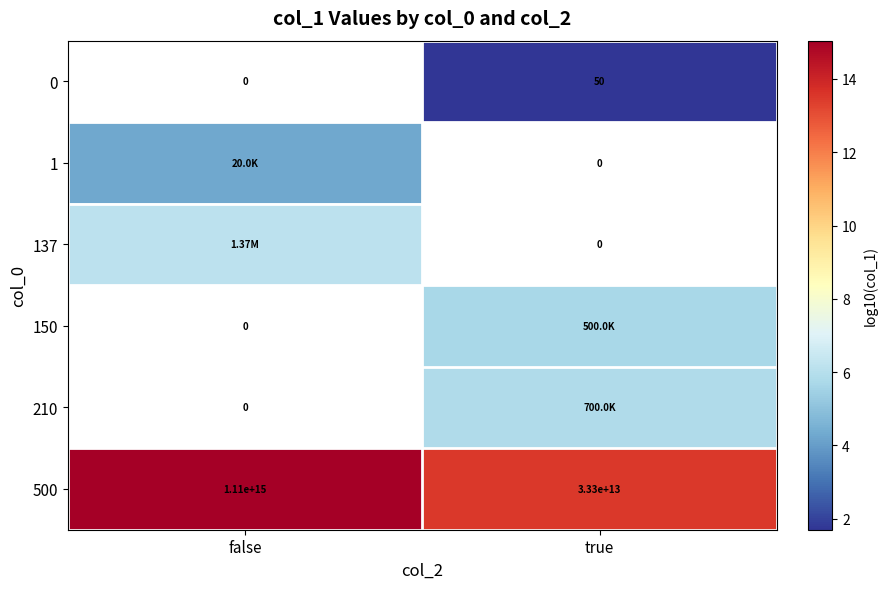

Which category has the lowest value across all series?

true